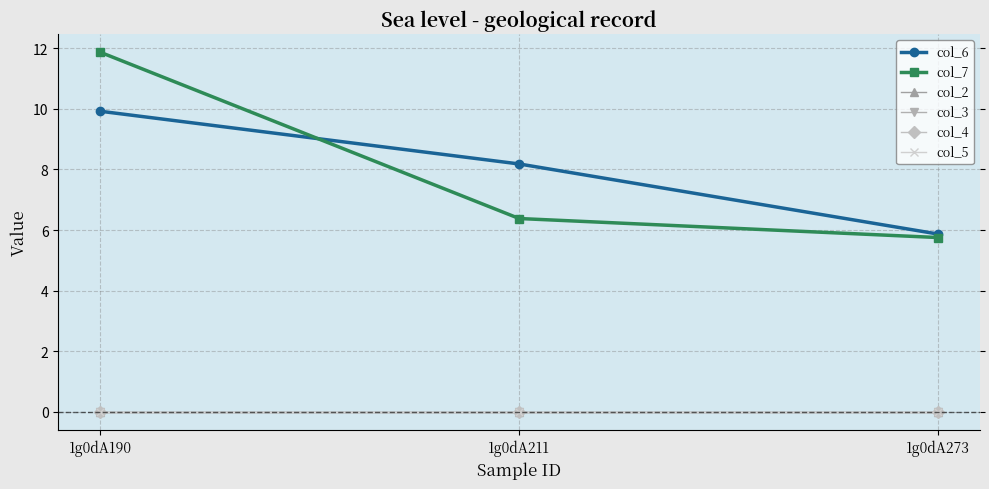

Does the chart have visible grid lines?

Yes